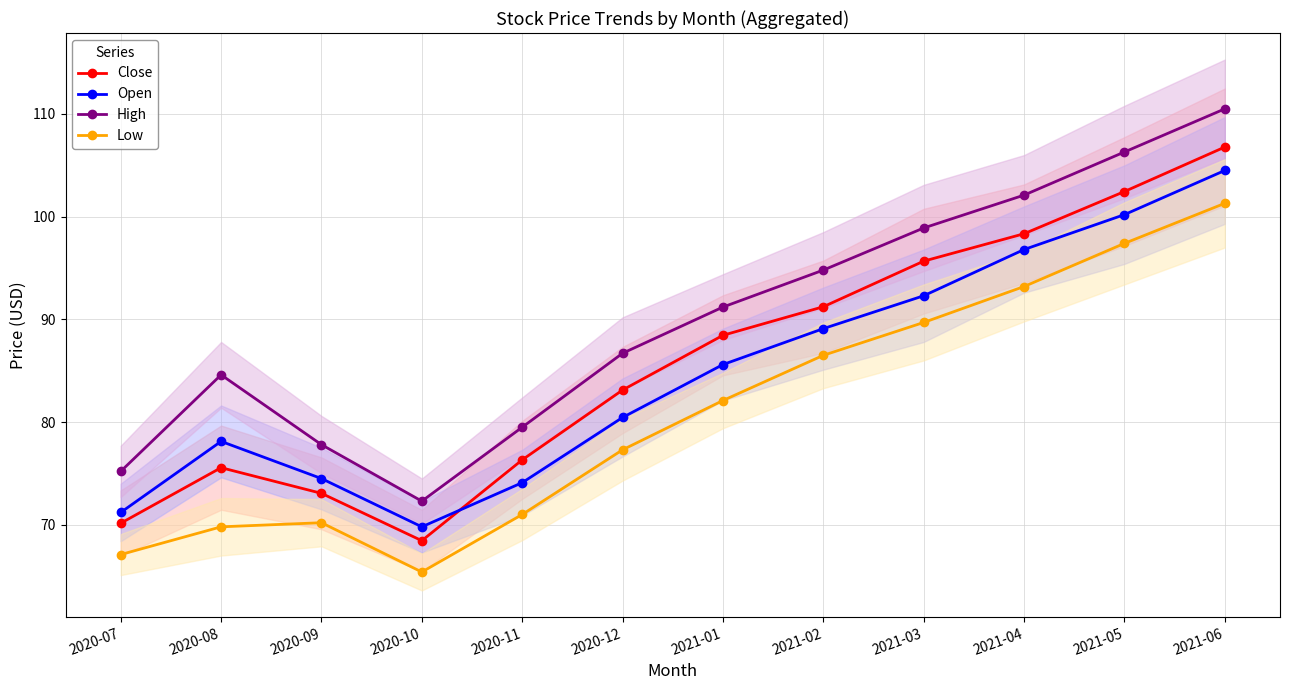

Reading left to right, transcribe all the data shown in this chart.

Close: 2020-07=70.2	2020-08=75.6	2020-09=73.1	2020-10=68.5	2020-11=76.3	2020-12=83.1	2021-01=88.5	2021-02=91.2	2021-03=95.7	2021-04=98.3	2021-05=102.5	2021-06=106.8
Open: 2020-07=71.2	2020-08=78.1	2020-09=74.5	2020-10=69.8	2020-11=74.1	2020-12=80.5	2021-01=85.6	2021-02=89.1	2021-03=92.3	2021-04=96.8	2021-05=100.2	2021-06=104.5
High: 2020-07=75.2	2020-08=84.6	2020-09=77.8	2020-10=72.3	2020-11=79.5	2020-12=86.7	2021-01=91.2	2021-02=94.8	2021-03=98.9	2021-04=102.1	2021-05=106.3	2021-06=110.5
Low: 2020-07=67.1	2020-08=69.8	2020-09=70.2	2020-10=65.4	2020-11=71.0	2020-12=77.3	2021-01=82.1	2021-02=86.5	2021-03=89.7	2021-04=93.2	2021-05=97.4	2021-06=101.3